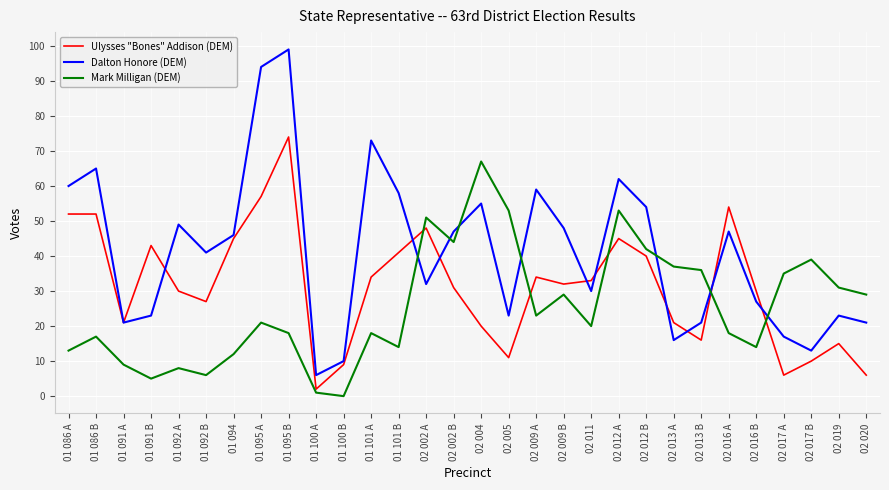

What are all the series names shown in the legend?

Ulysses "Bones" Addison (DEM), Dalton Honore (DEM), Mark Milligan (DEM)